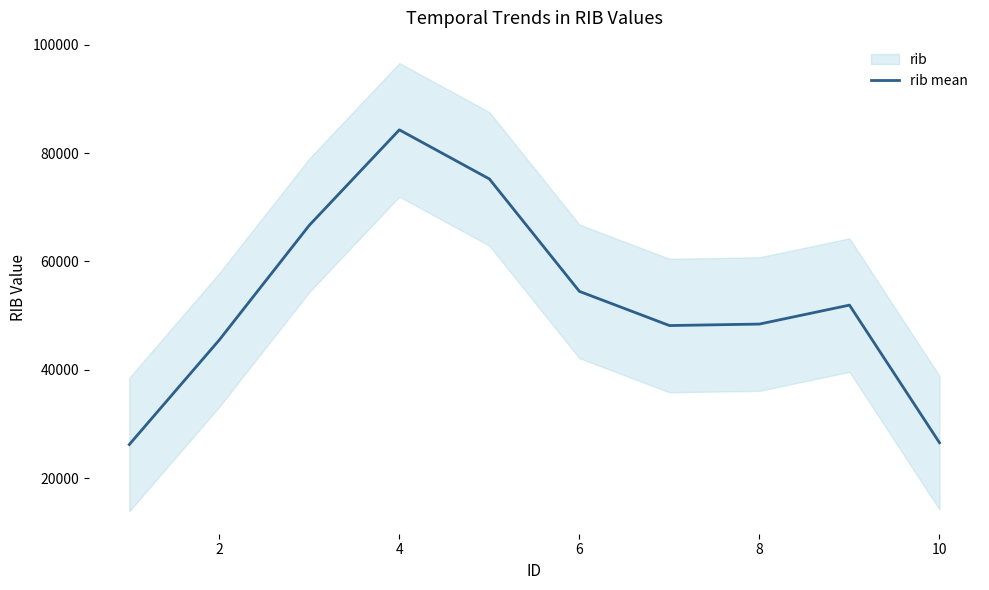

How many lines are shown in the chart?

1